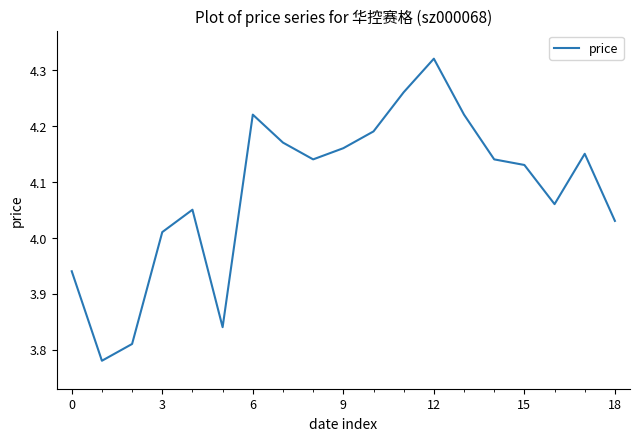

What is the difference between the maximum and minimum values?

0.5